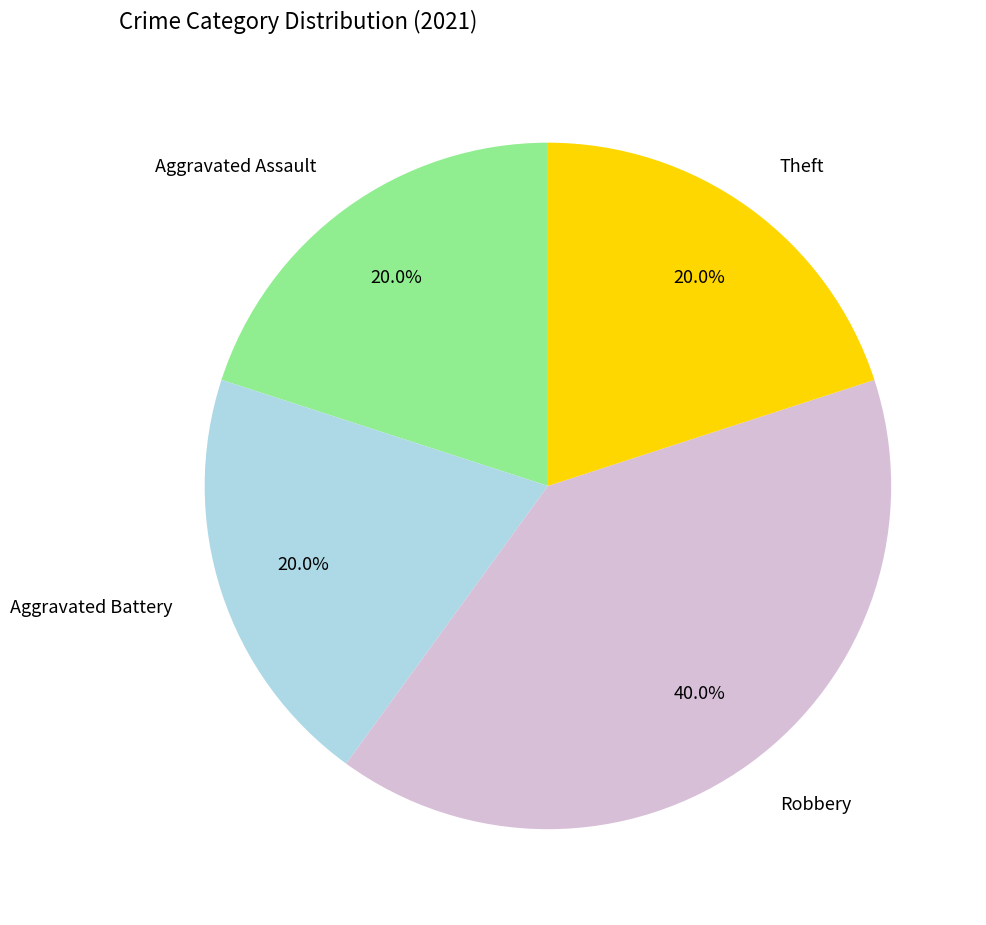

Which slice is the largest?

Robbery